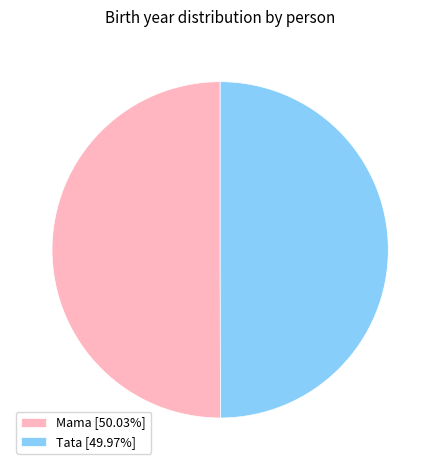

Is it true that Mama is 60% of the pie?

False